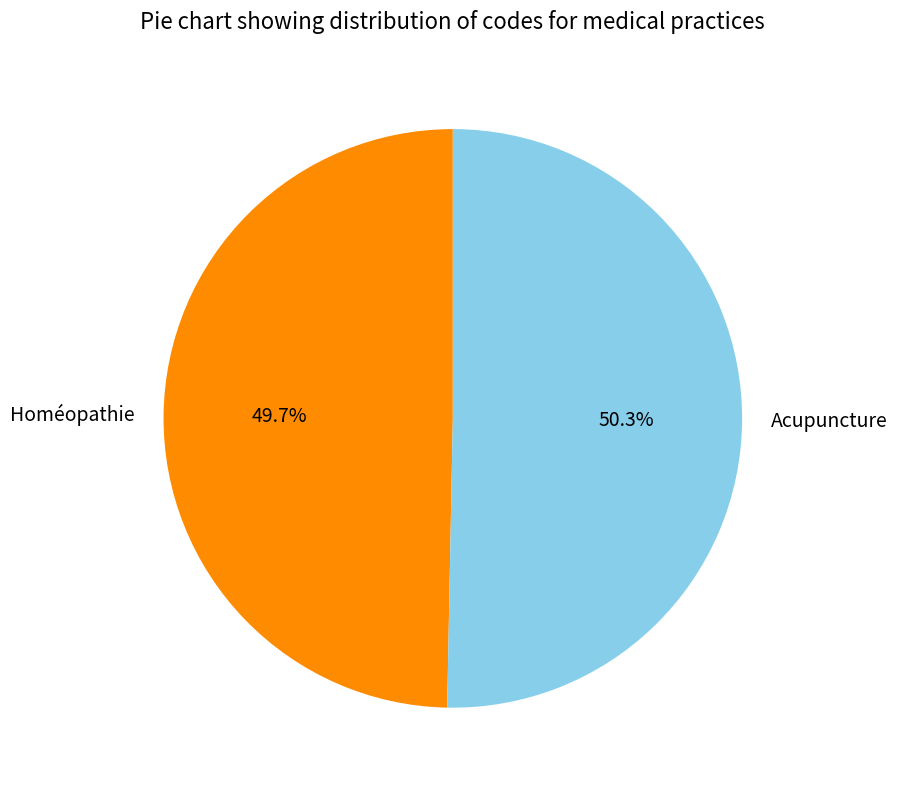

How much of the chart is everything except Acupuncture?

49.7%